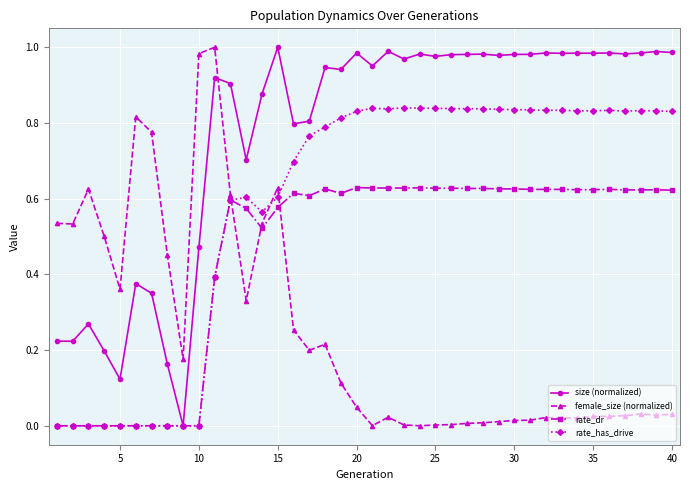

Which series has the largest total across all categories?

size (normalized)